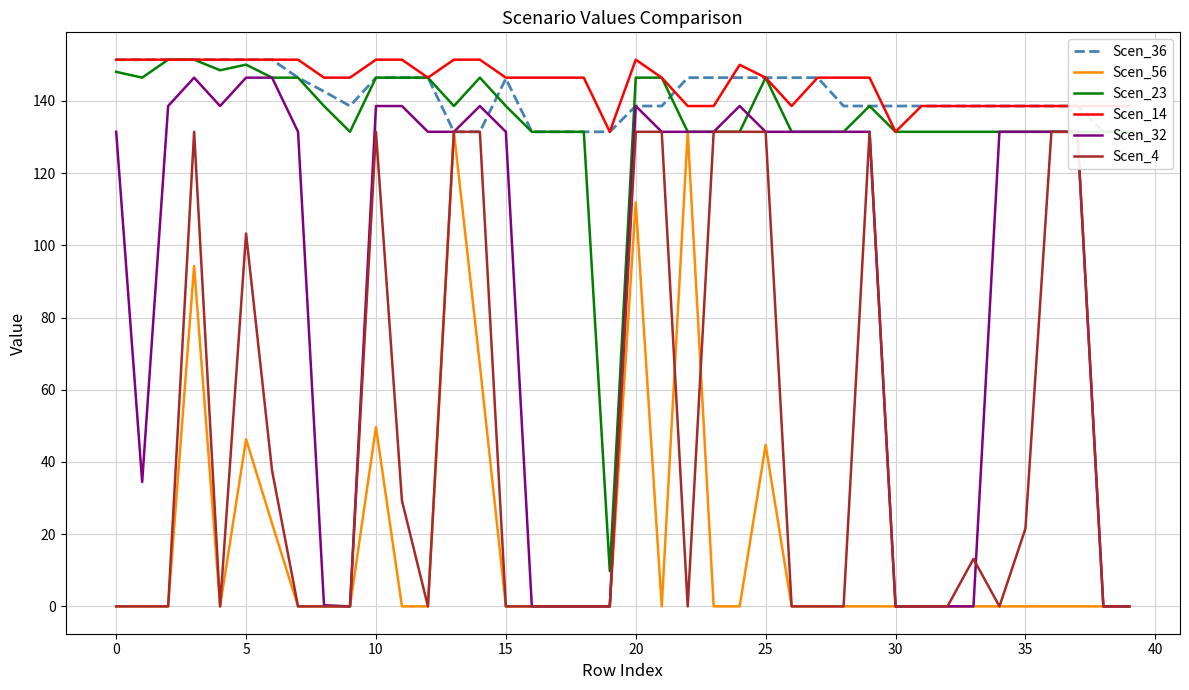

How many interior local valleys does the Scen_32 series have?

3